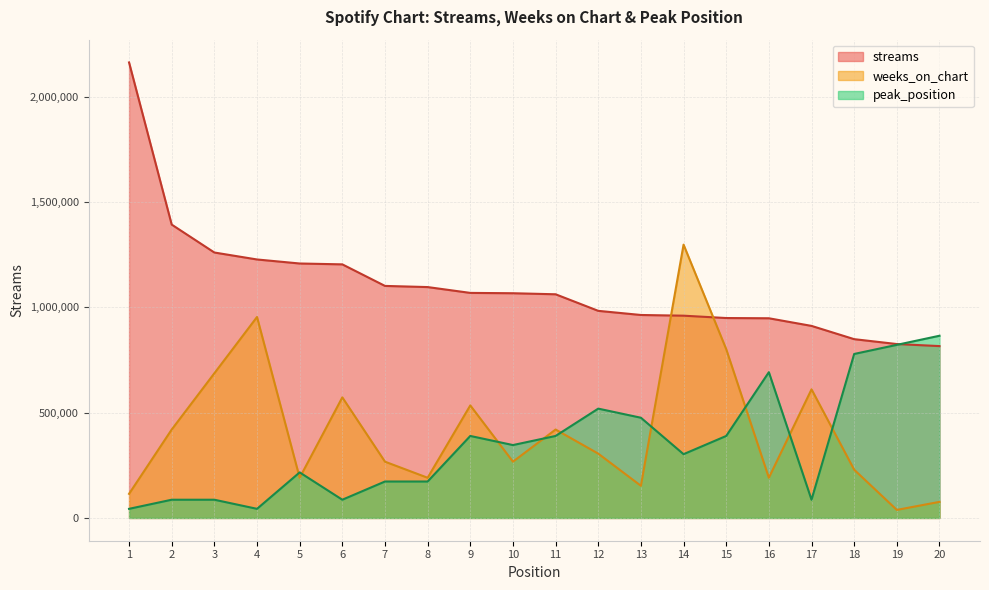

True or false: peak_position has a value of 359723.2 at 20.

False